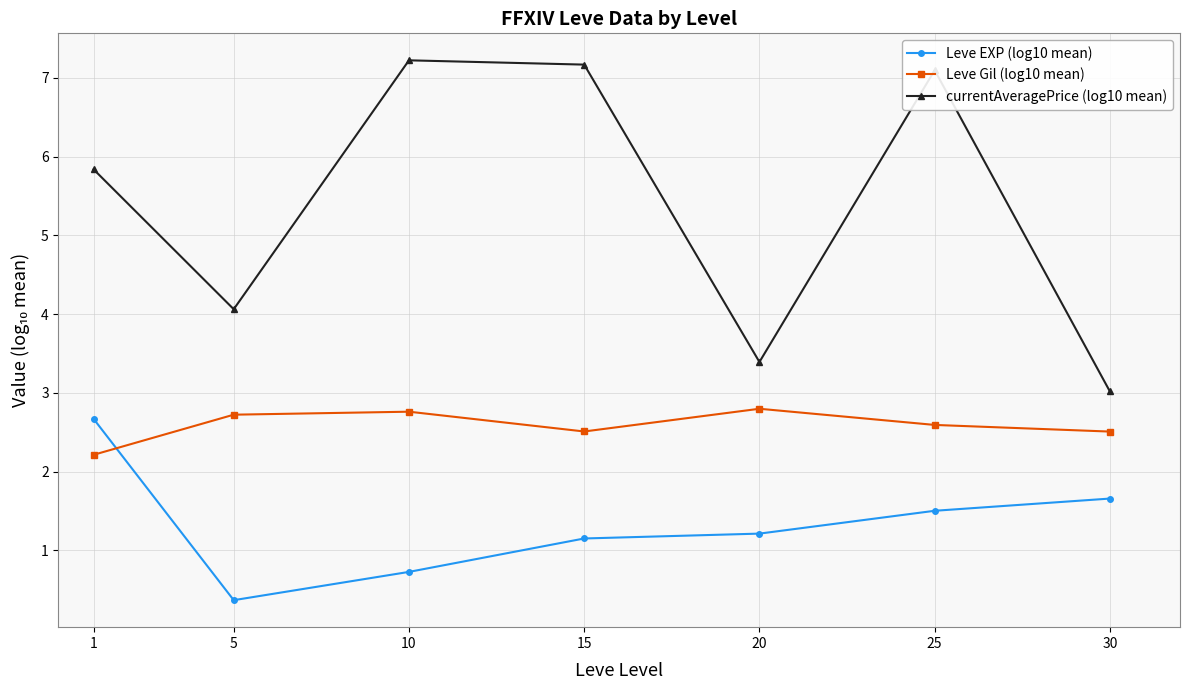

Which series changed the most between 10 and 25?

Leve EXP (log10 mean)